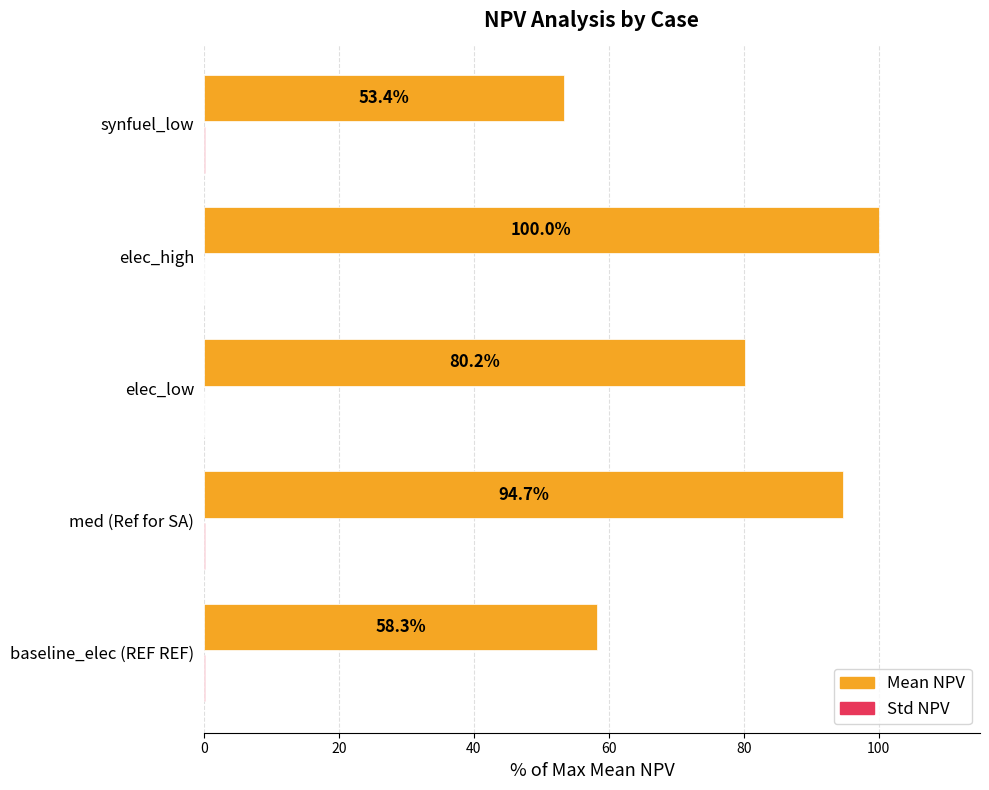

What is the total value across all series at elec_low?

80.2